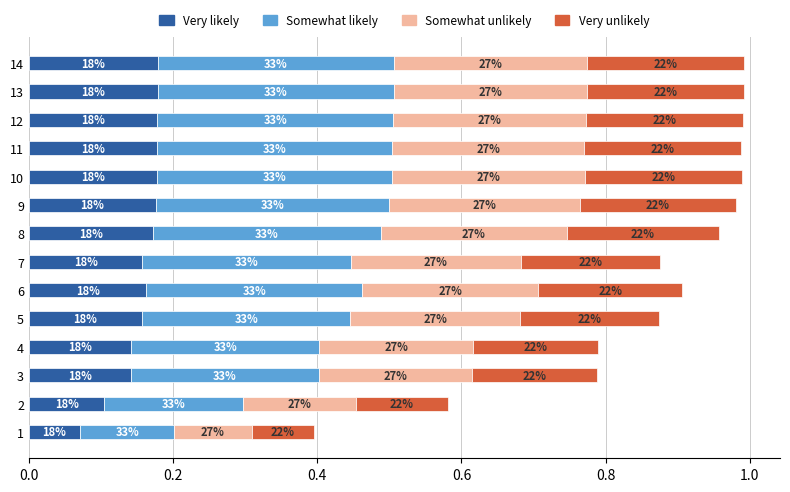

Is it true that the value at 9 is 1.0?

True